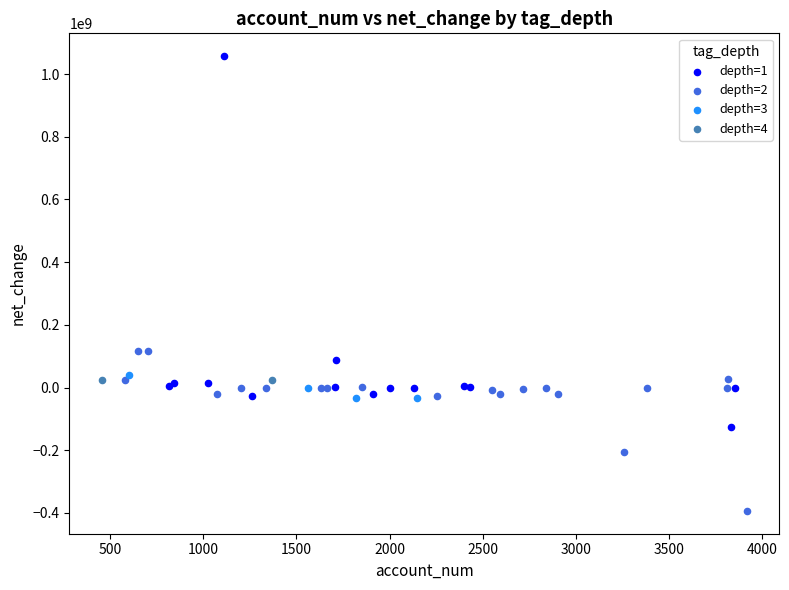

Which series reaches the minimum Y coordinate?

depth=2